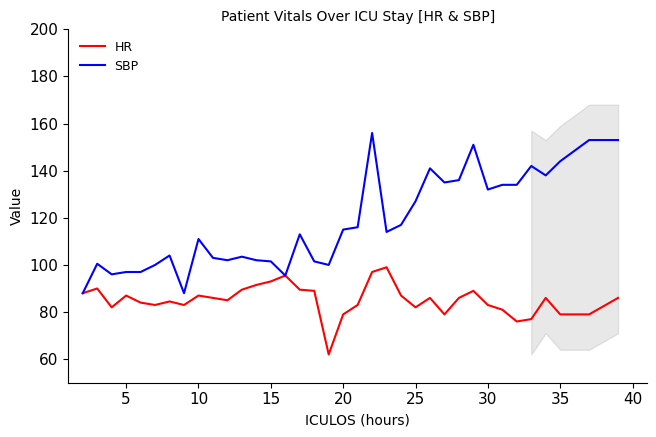

What are all the series names shown in the legend?

HR, SBP